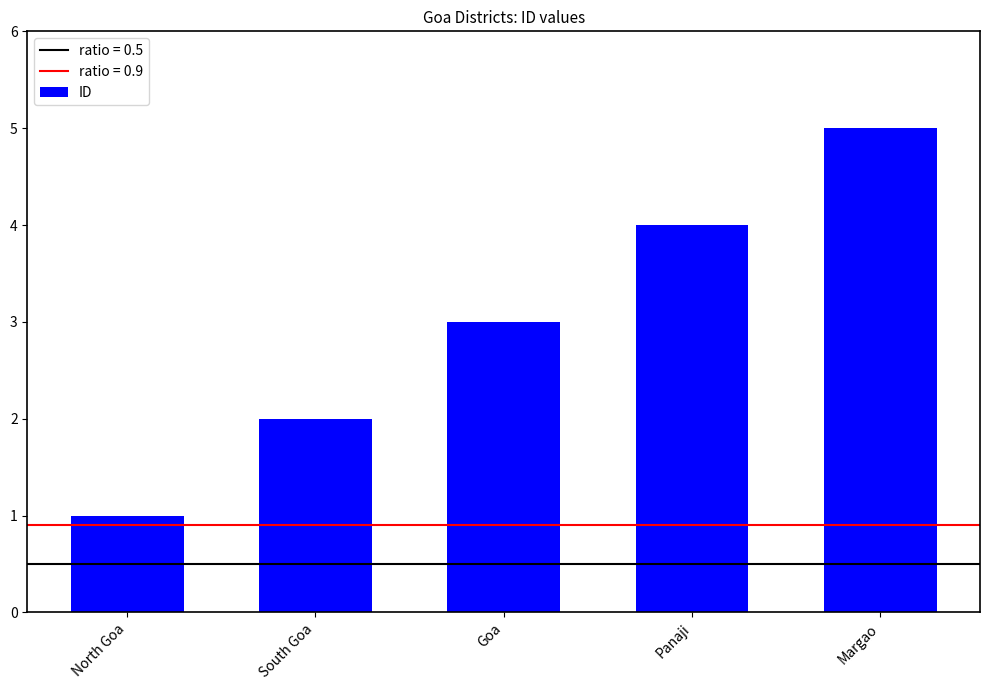

What position from the left is Goa?

3